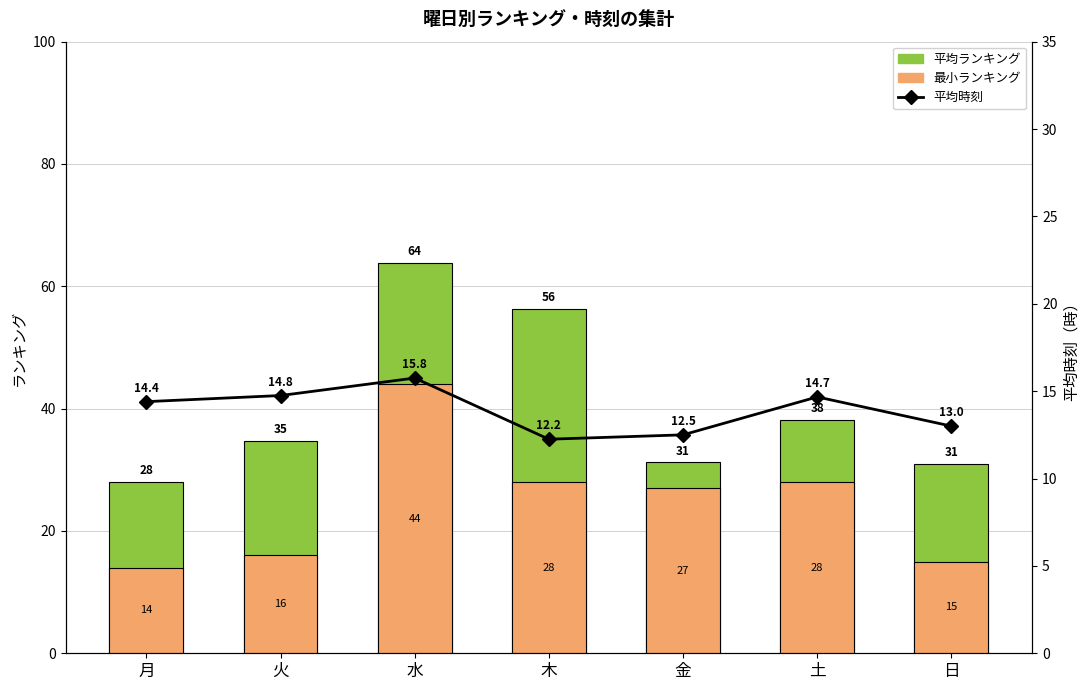

What is the sum of all 平均時刻 values?

97.3